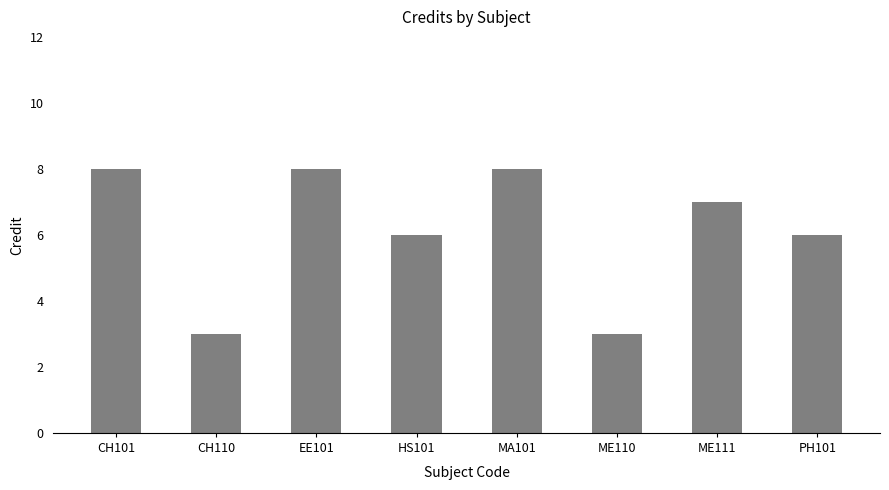

What is the sum of the values at ME111 and MA101?

15